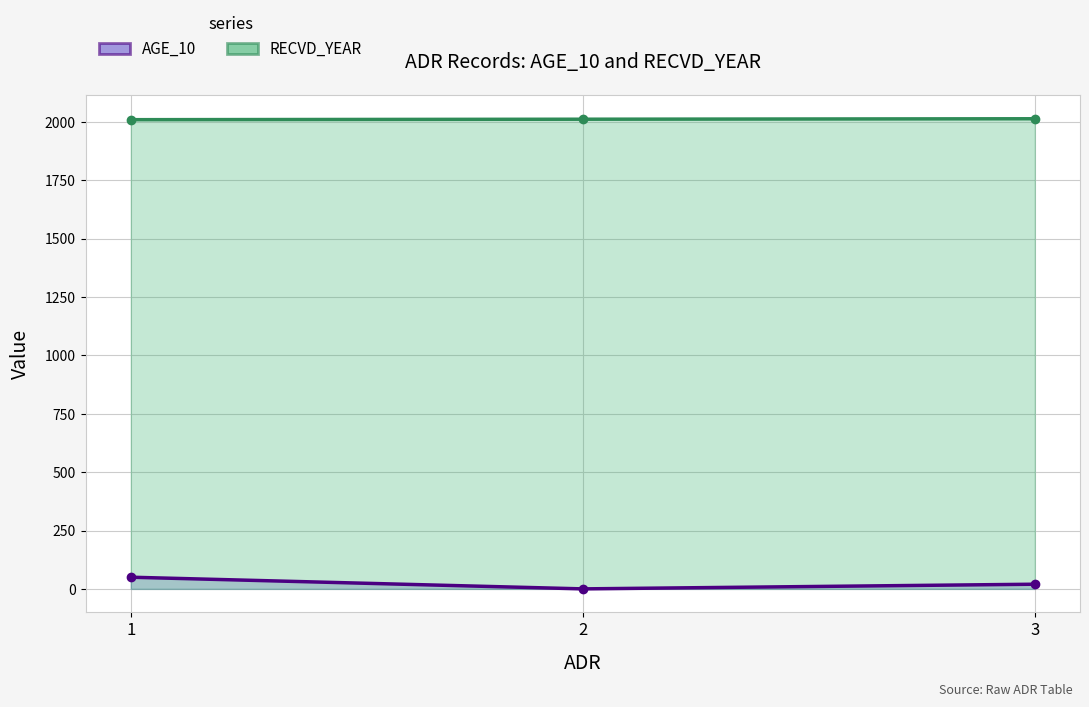

Reading right to left, transcribe all the data shown in this chart.

AGE_10 line: 3=20	2=0	1=50
RECVD_YEAR line: 3=2014	2=2012	1=2010